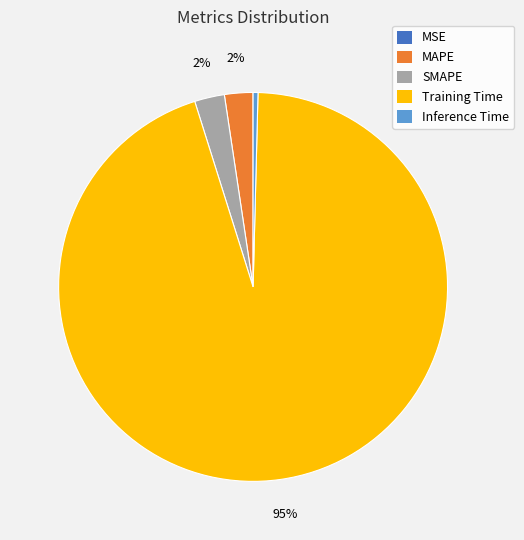

Is there a majority slice in this chart?

Yes